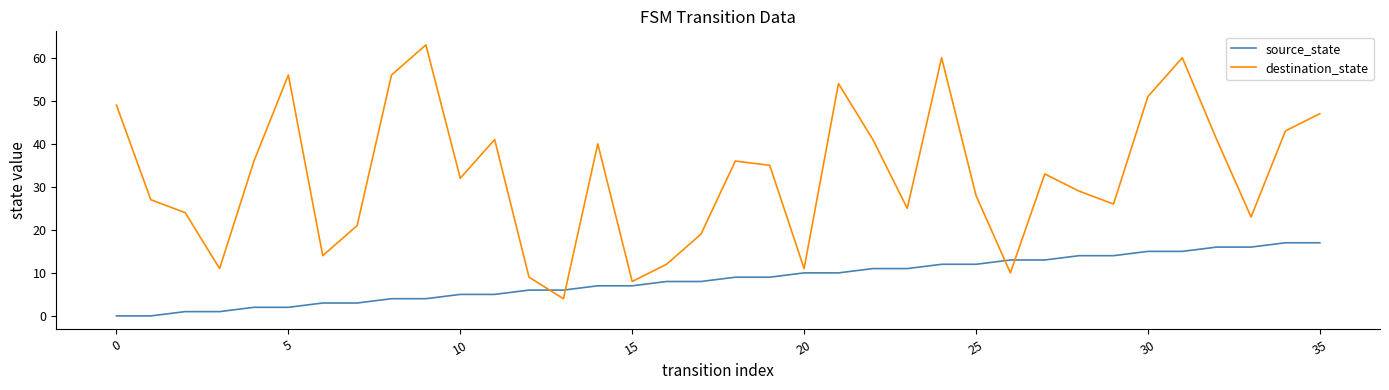

Rank the series by their average value, from highest to lowest.

destination_state, source_state